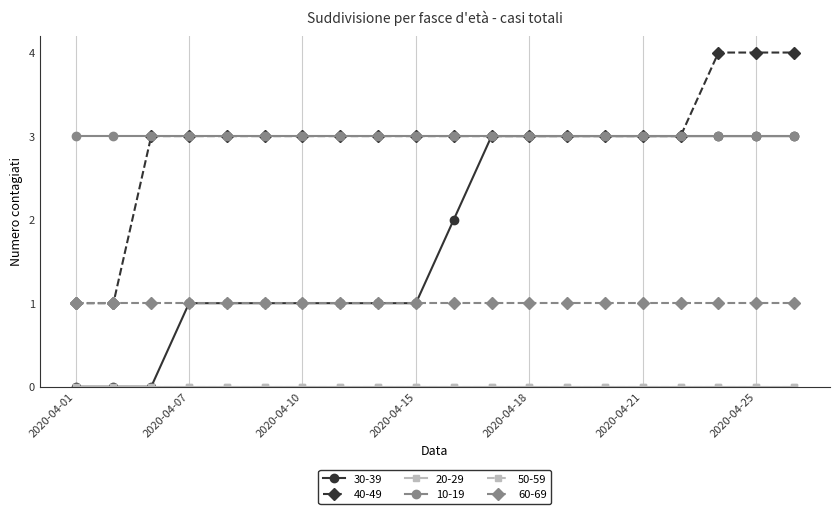

Reading right to left, list all the values displayed in this chart.

30-39: 3	3	3	3	3	3	3	3	3	2	1	1	1	1	1	1	1	0	0	0
40-49: 4	4	4	3	3	3	3	3	3	3	3	3	3	3	3	3	3	3	1	1
20-29: 0	0	0	0	0	0	0	0	0	0	0	0	0	0	0	0	0	0	0	0
10-19: 3	3	3	3	3	3	3	3	3	3	3	3	3	3	3	3	3	3	3	3
50-59: 0	0	0	0	0	0	0	0	0	0	0	0	0	0	0	0	0	0	0	0
60-69: 1	1	1	1	1	1	1	1	1	1	1	1	1	1	1	1	1	1	1	1